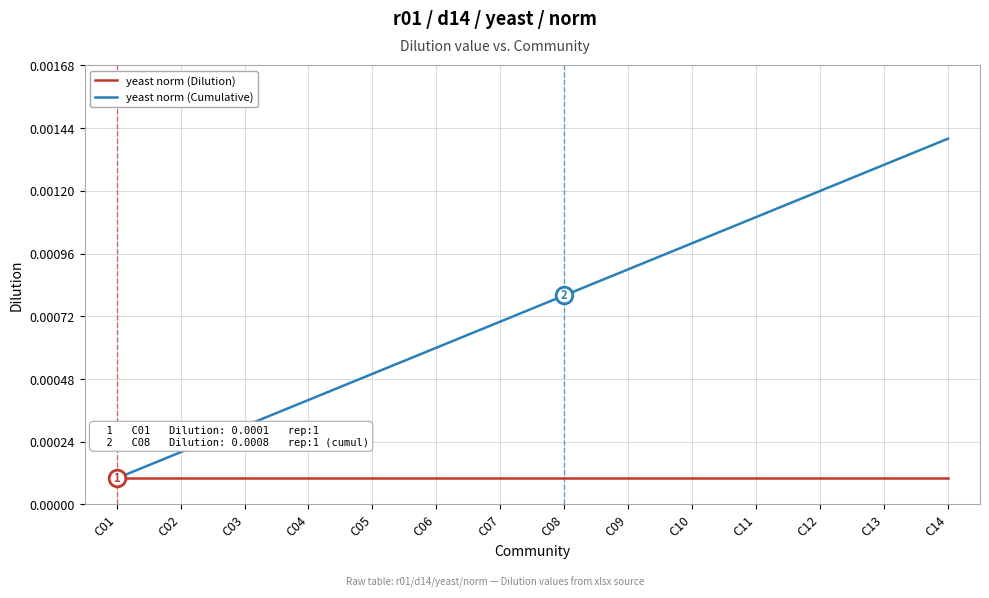

Rank the series by their maximum value, from lowest to highest.

yeast norm (Dilution), yeast norm (Cumulative)